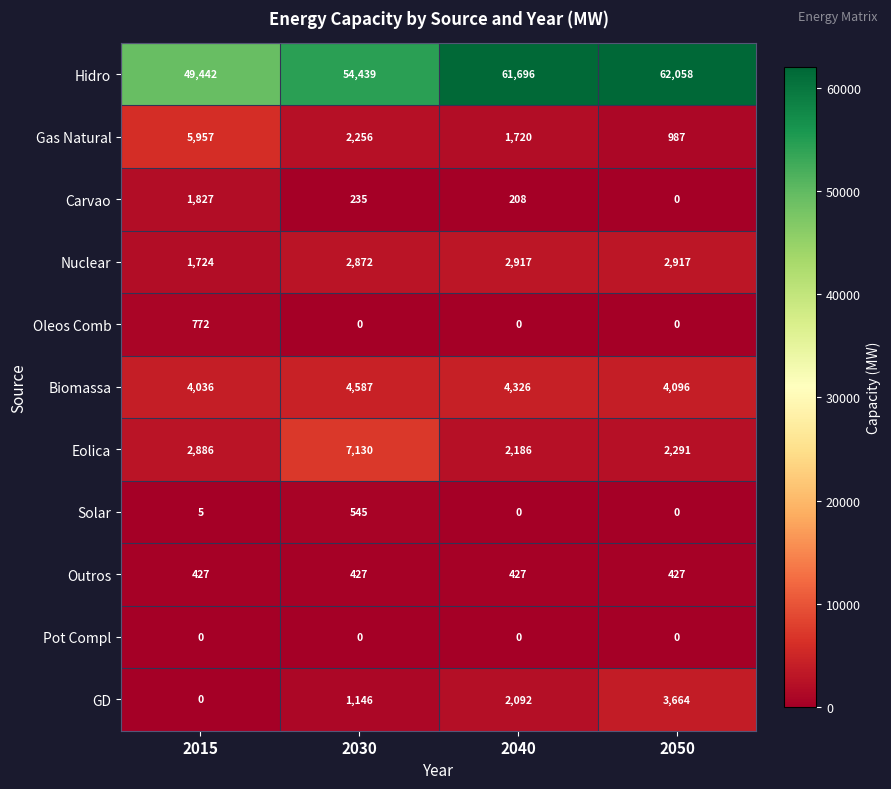

What is the total value across all series at 2050?

76440